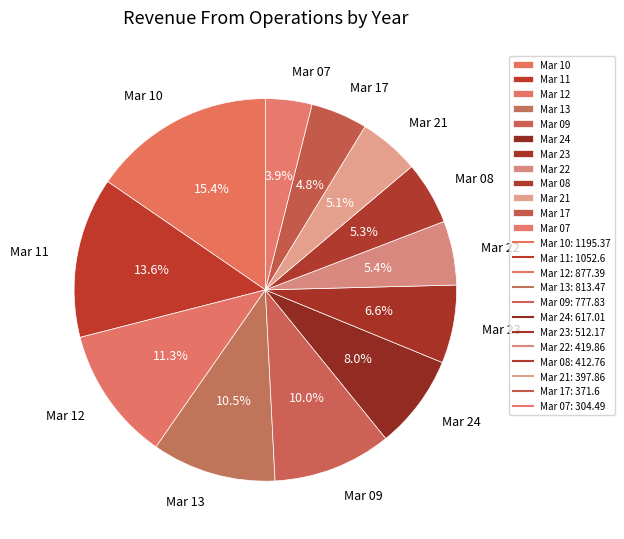

To the nearest percent, what is the combined percentage of Mar 21 and Mar 17?

10%